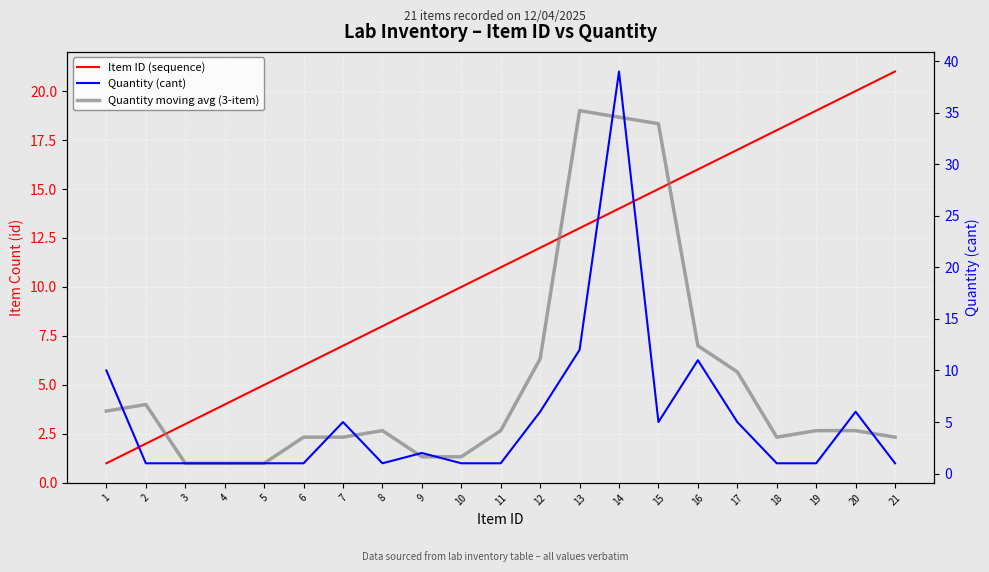

What are all the series names shown in the legend?

Item ID (sequence), Quantity moving avg (3-item), Quantity (cant)